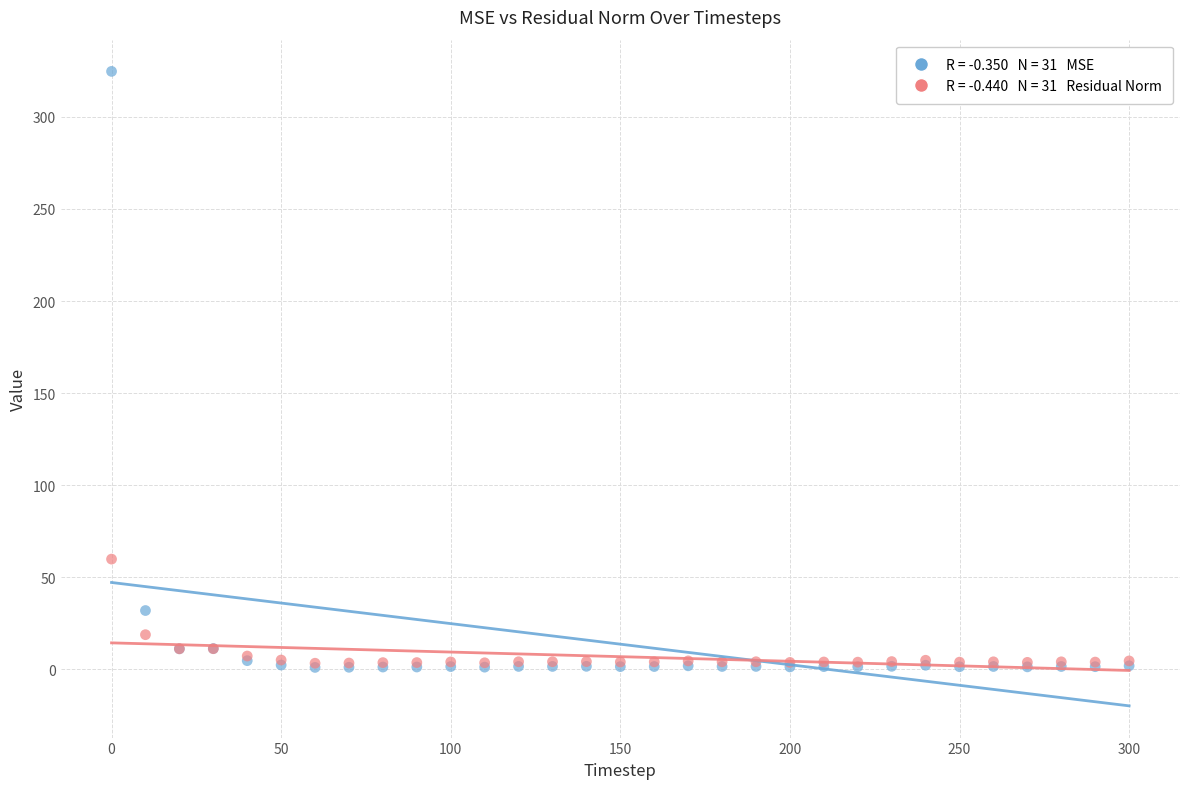

Across all series, what Y value is closest to 162?

59.8